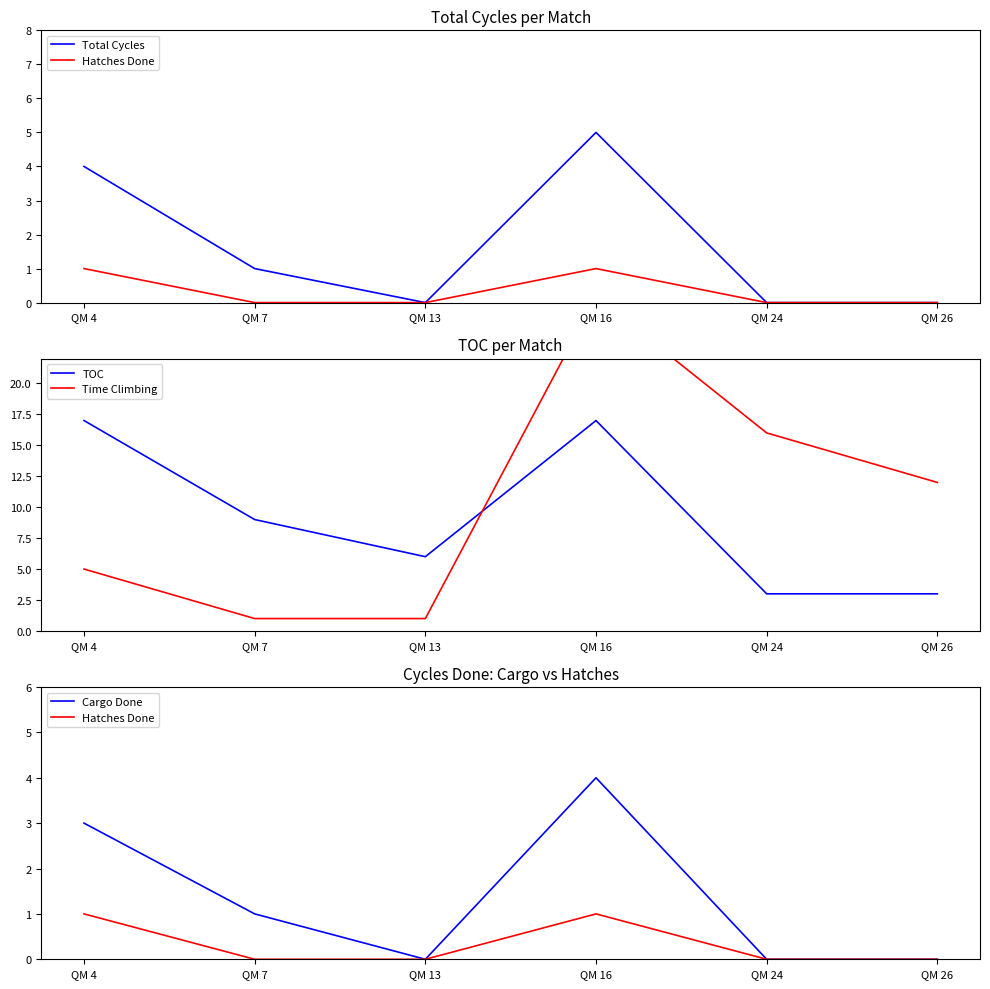

Reading left to right, list all the values displayed in this chart.

Total Cycles: 4	1	0	5	0	0
Hatches Done: 1	0	0	1	0	0
TOC: 17	9	6	17	3	3
Time Climbing: 5	1	1	27	16	12
Cargo Done: 3	1	0	4	0	0